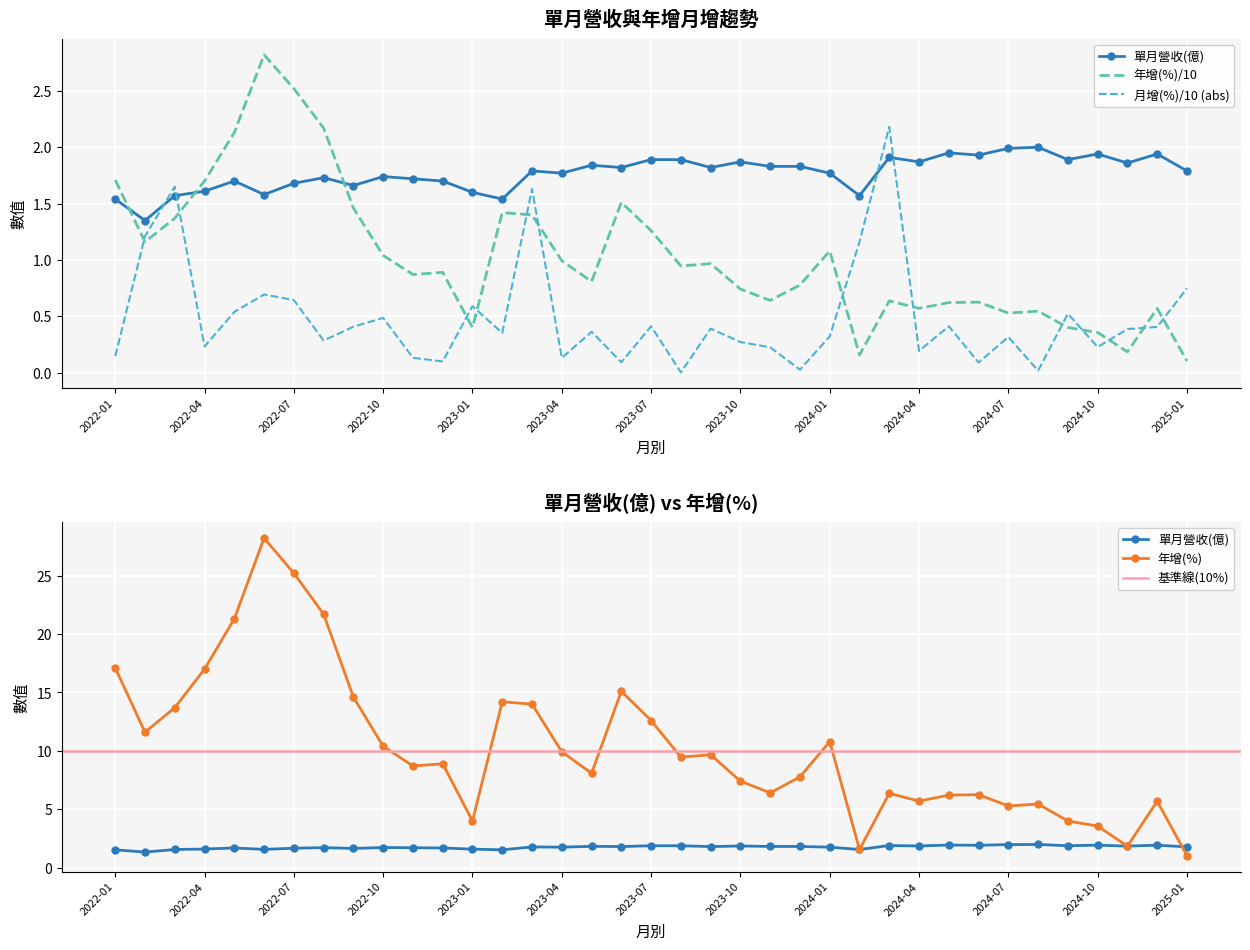

How many interior local valleys does the 單月營收(億) series have?

12